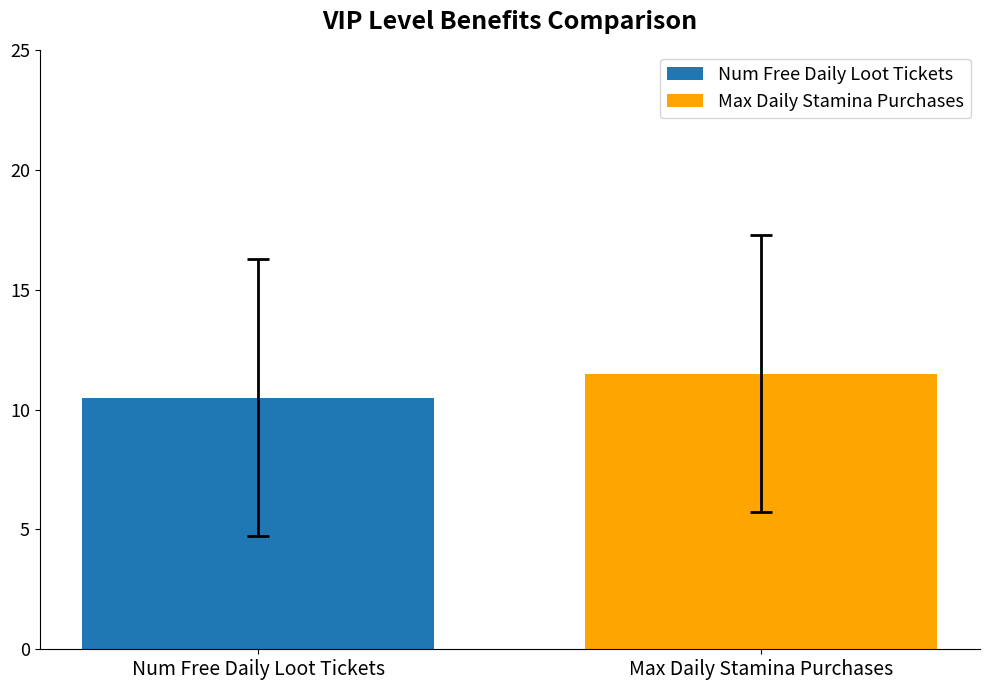

What is the smallest value displayed?

10.5